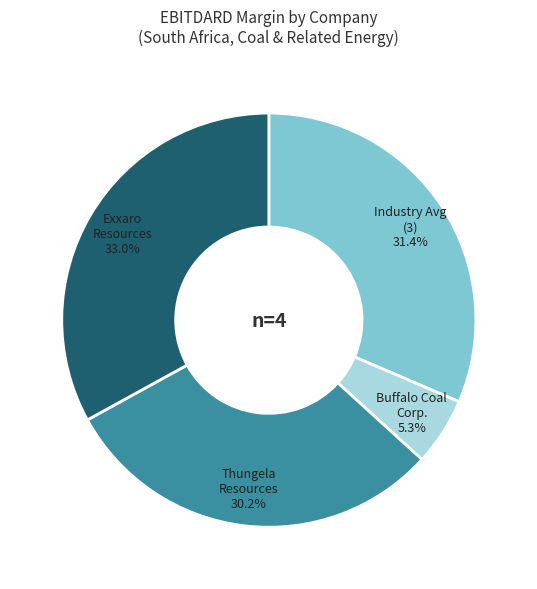

Is there any slice that represents more than half of the pie?

No